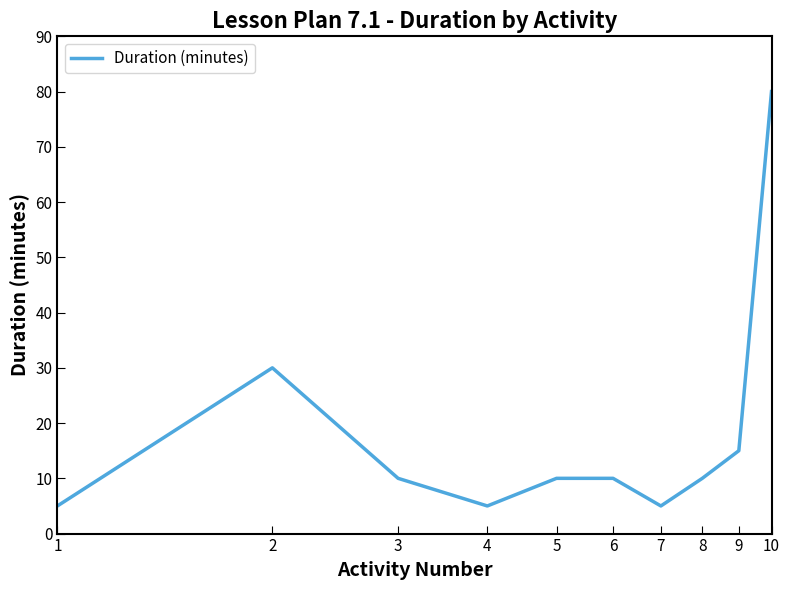

What is the smallest value displayed?

5